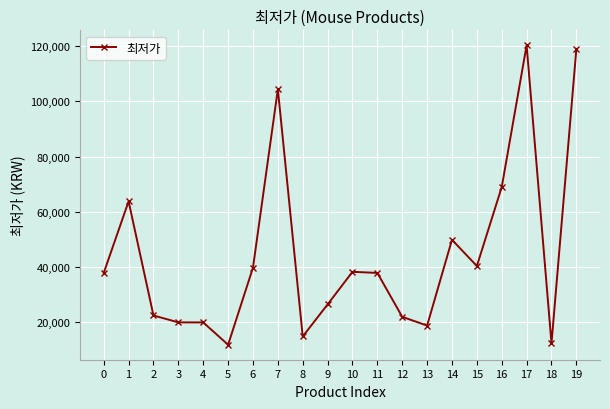

The chart shows a value of 22916 at 6. True or false?

False